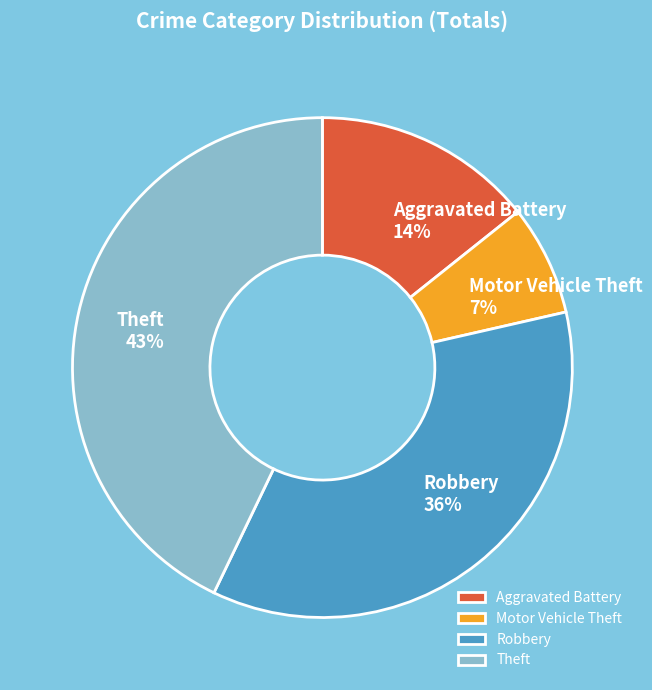

To the nearest percent, what is the average slice percentage?

25%